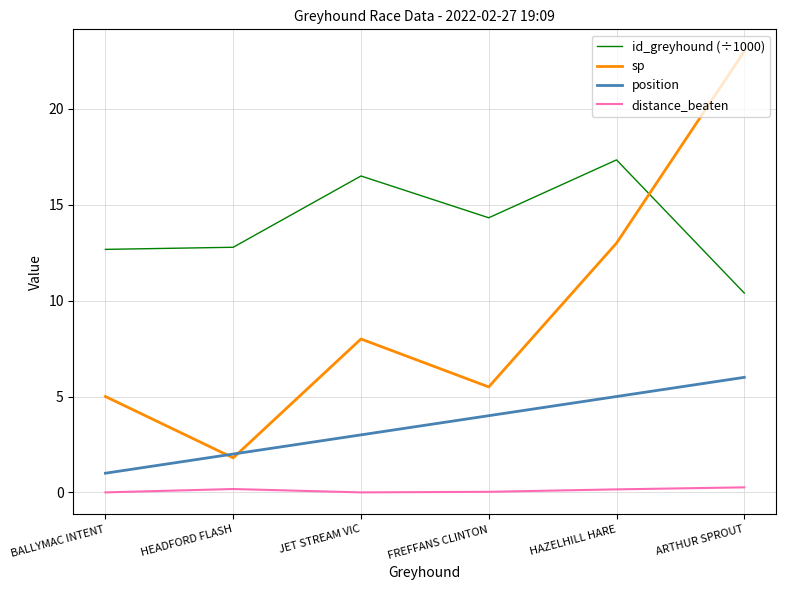

True or false: position has more than 0 interior local peaks.

False